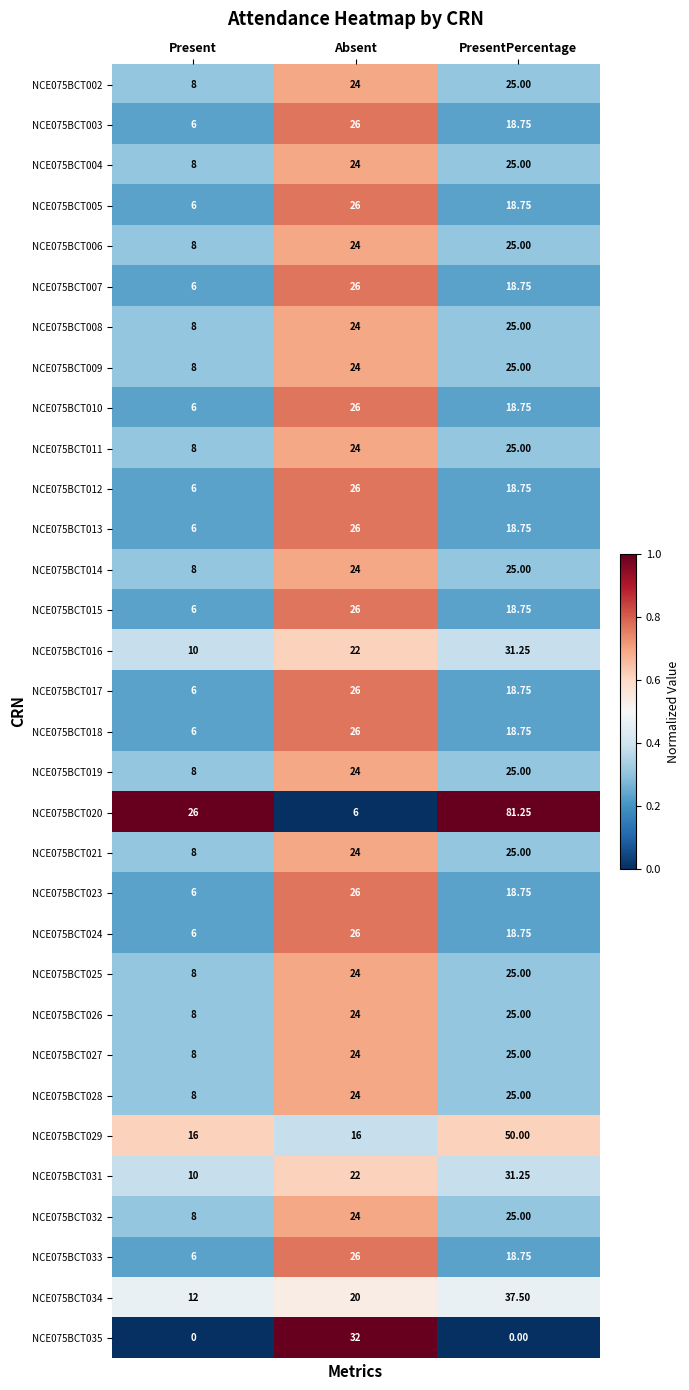

What is the spread (max minus min) of values at Absent?

26.0